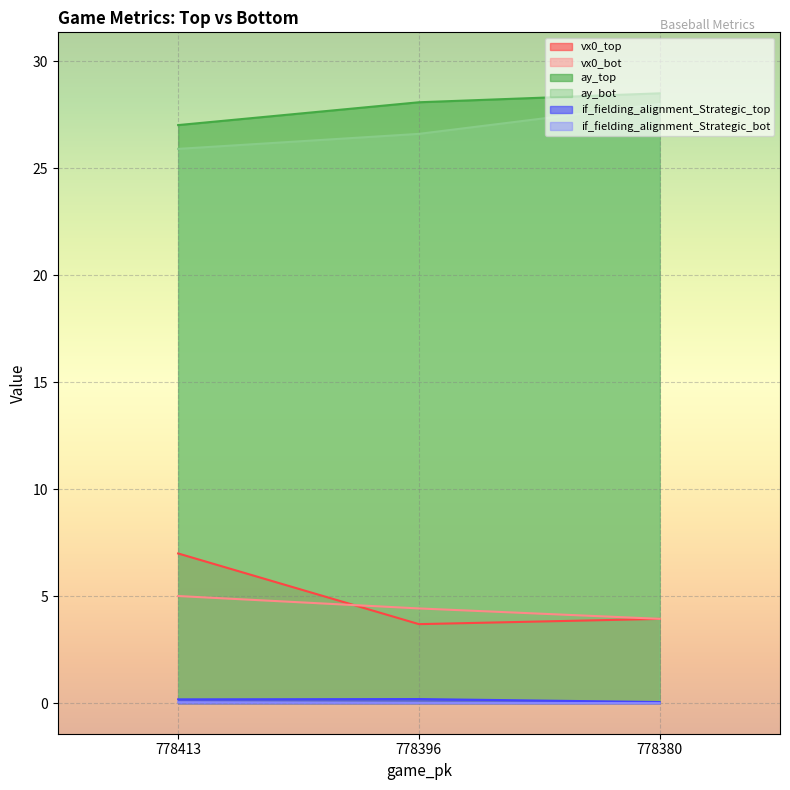

List the labels in order of vx0_top value, smallest first.

778396, 778380, 778413